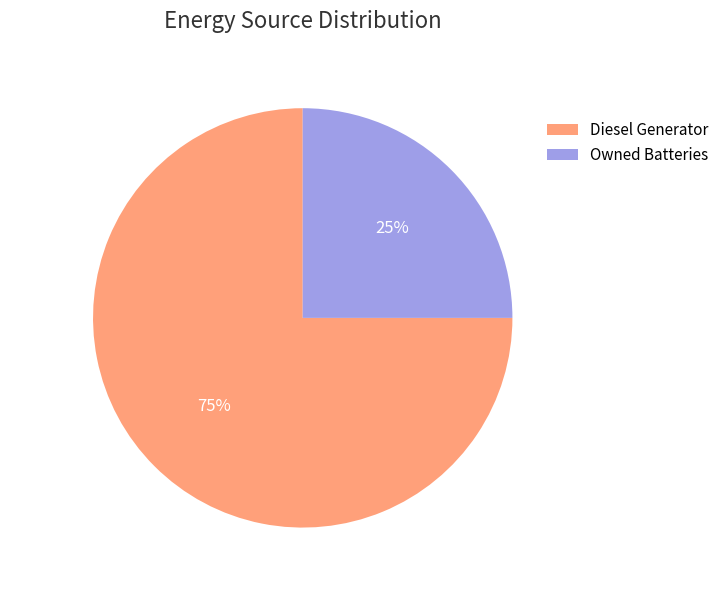

Do Diesel Generator and Owned Batteries together represent more than half of the pie?

Yes